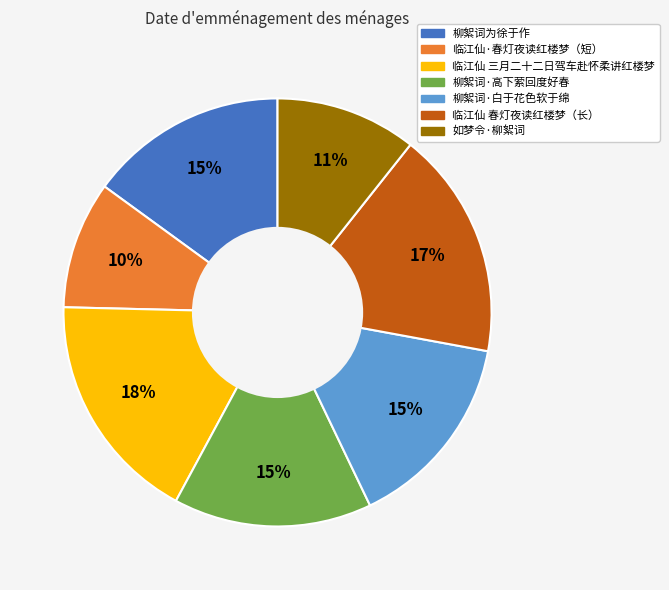

Is there any slice that represents more than half of the pie?

No